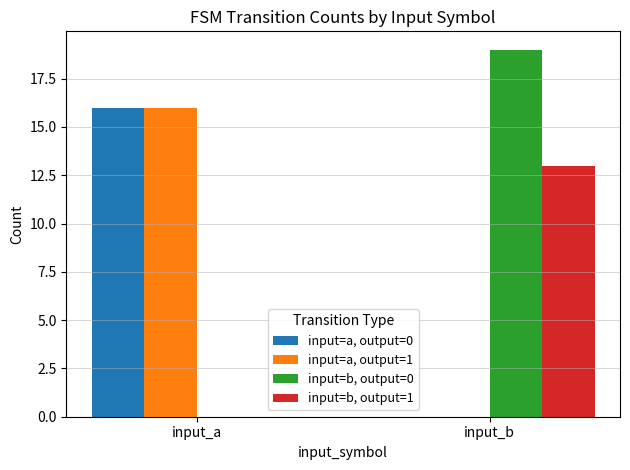

How many positive values does the input=a, output=1 series have?

1